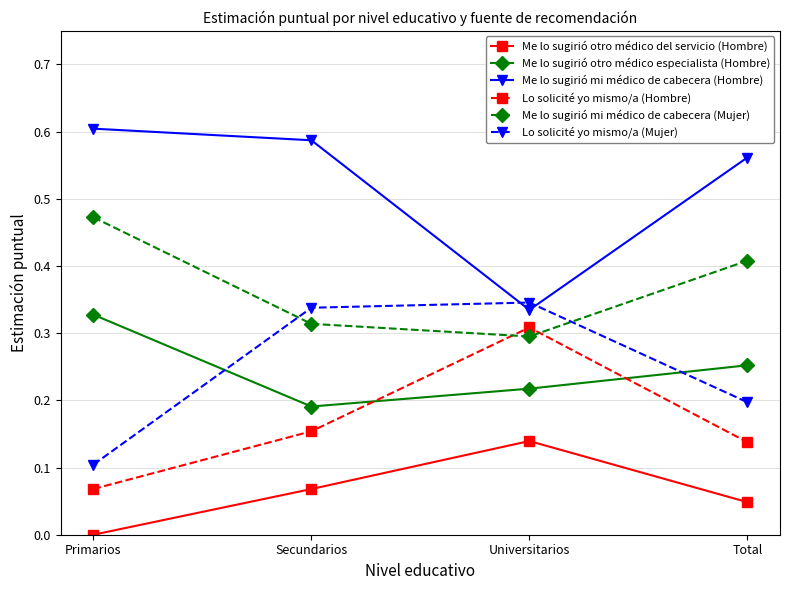

How many intersections are there between Lo solicité yo mismo/a (Hombre) and Me lo sugirió otro médico especialista (Hombre)?

2